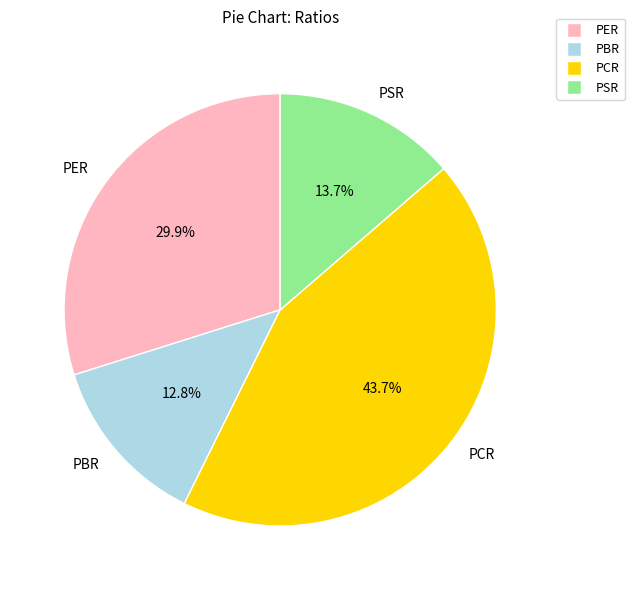

Combined, do PER and PSR account for over 50%?

No